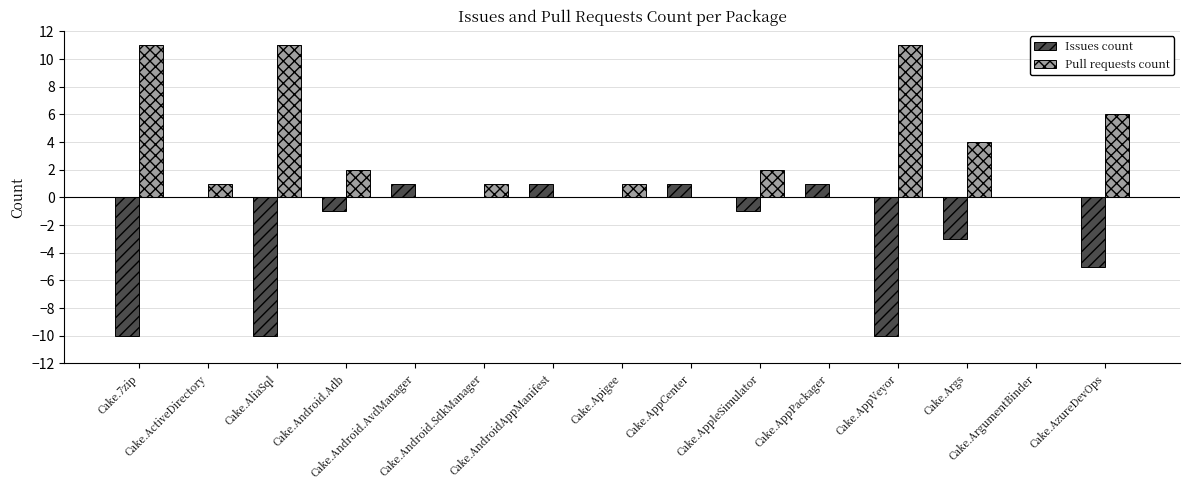

What is the maximum value shown in the chart?

11